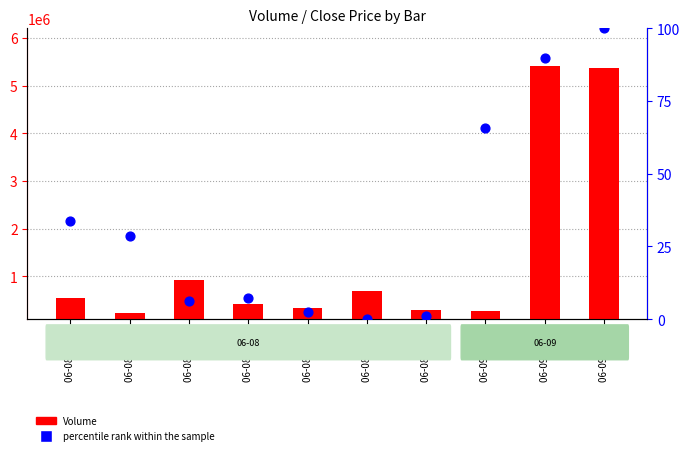

Which series has the largest total across all categories?

Volume